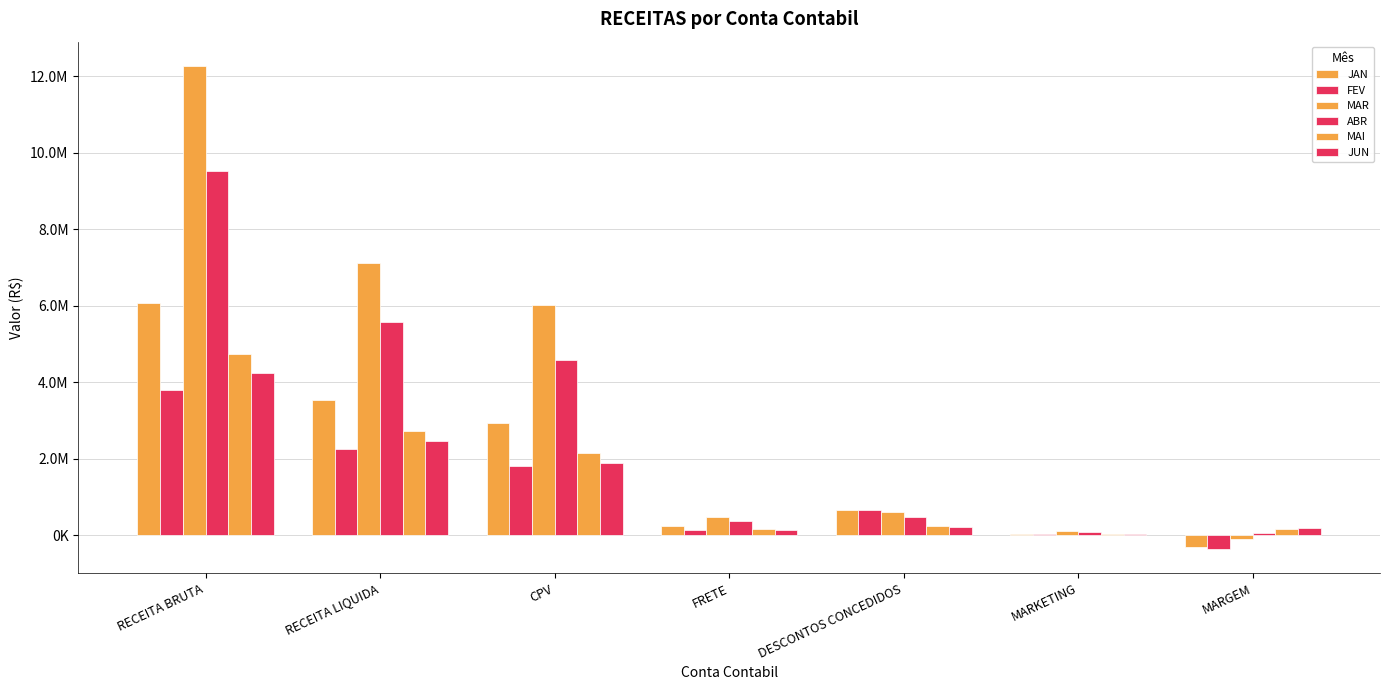

Which category has the lowest value in the JUN series?

MARKETING